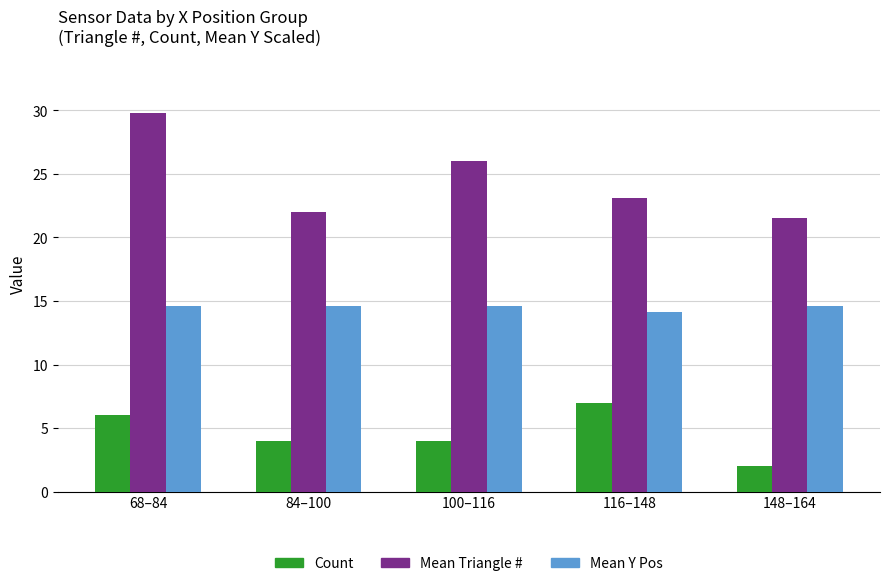

Which series has the largest range (max minus min)?

Mean Triangle #